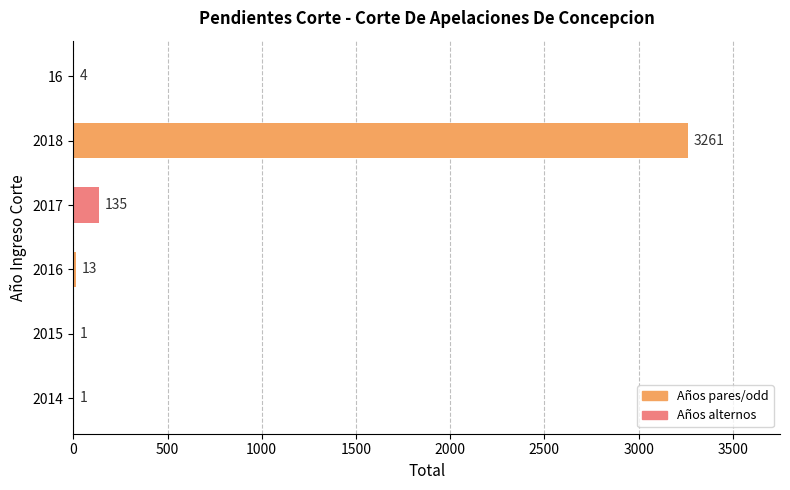

Reading bottom to top, transcribe all the data shown in this chart.

2014=1	2015=1	2016=13	2017=135	2018=3261	16=4